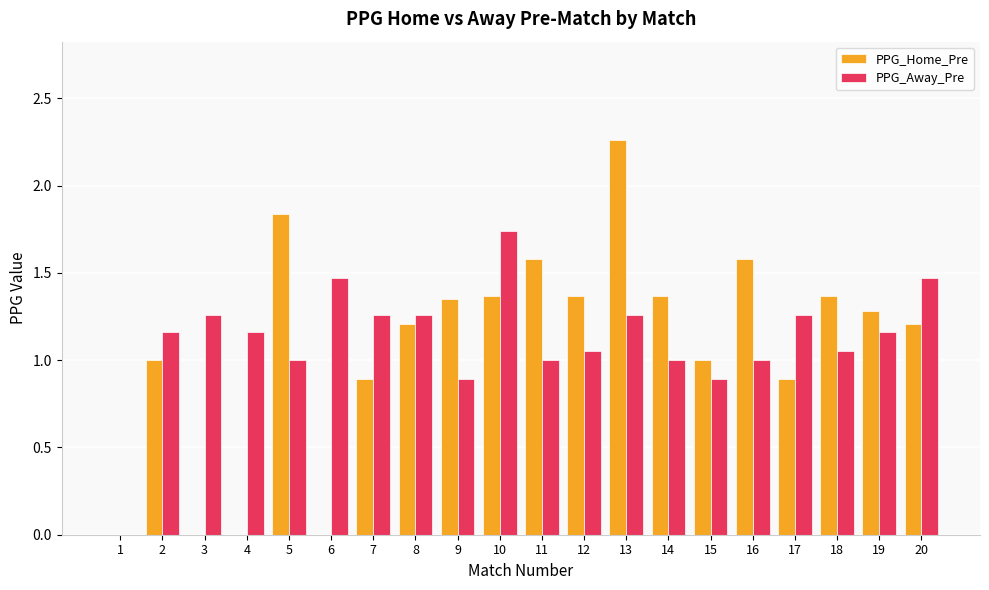

True or false: PPG_Away_Pre has a value of 1.3 at 17.

True